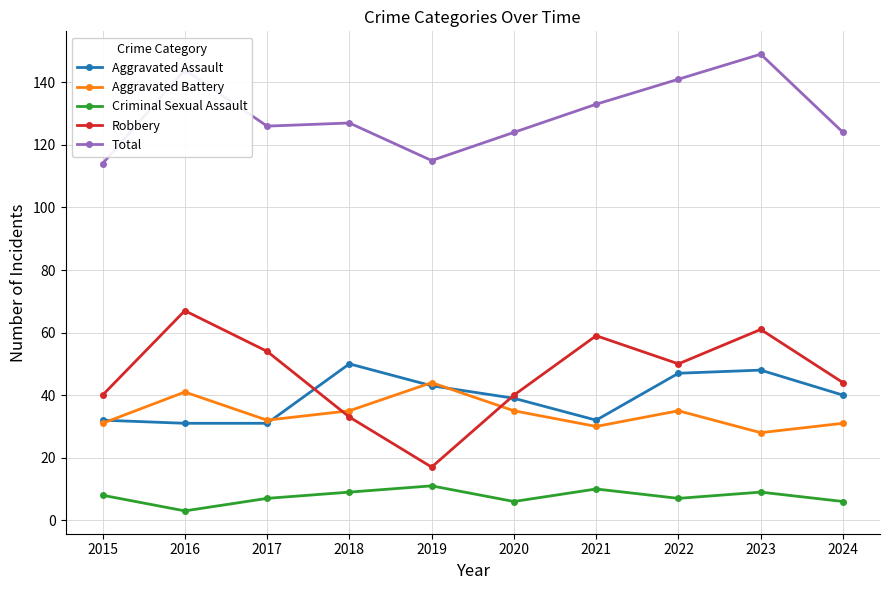

Is it true that Aggravated Assault equals 31 at 2017?

True